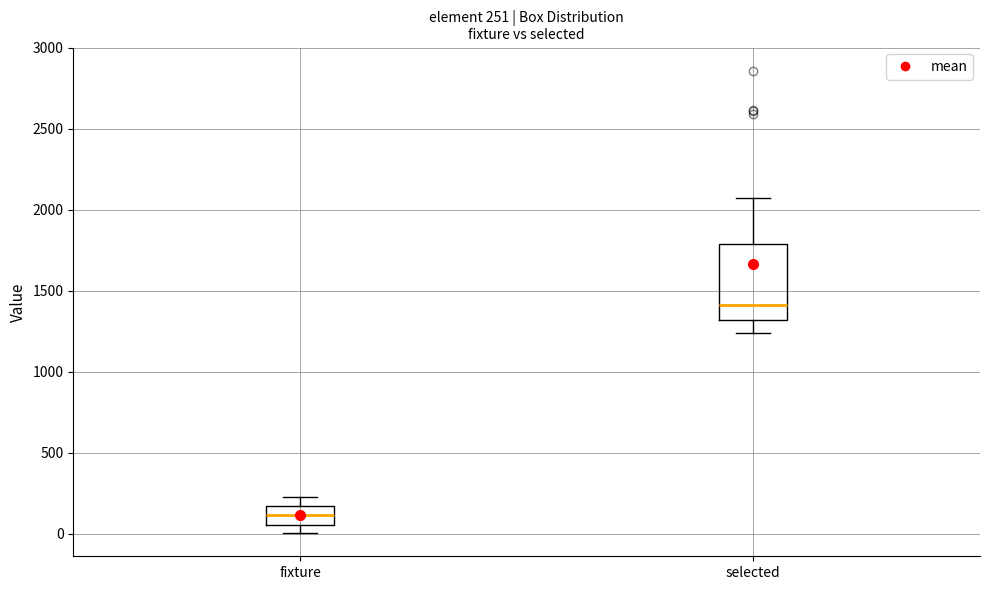

Comparing the boxes themselves (not the whiskers), which one is the tallest?

selected